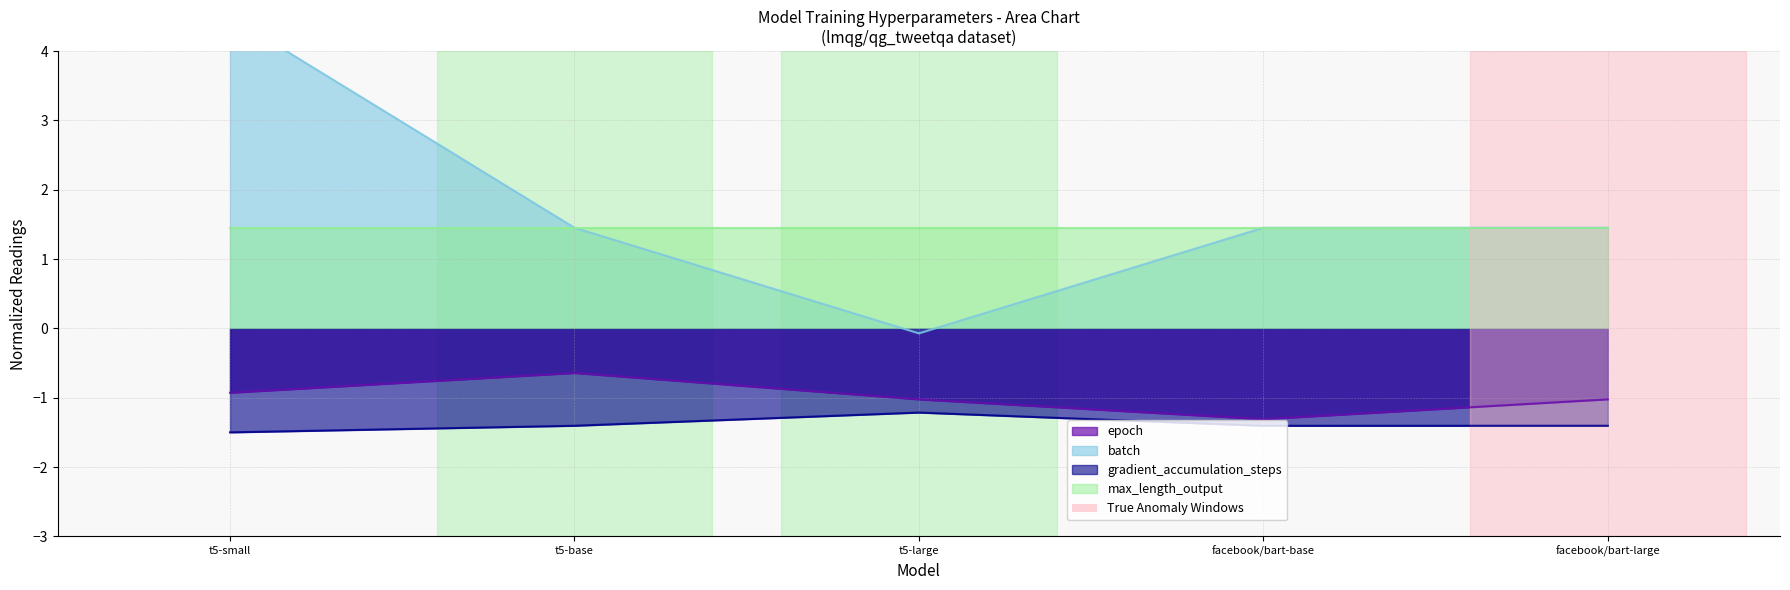

What is the total value across all series at t5-small?

2.1